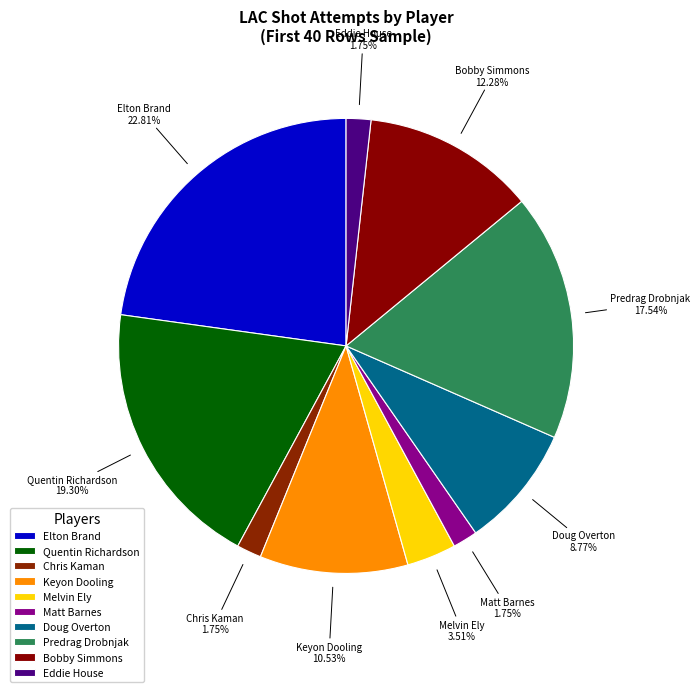

How many slices are in this pie chart?

10